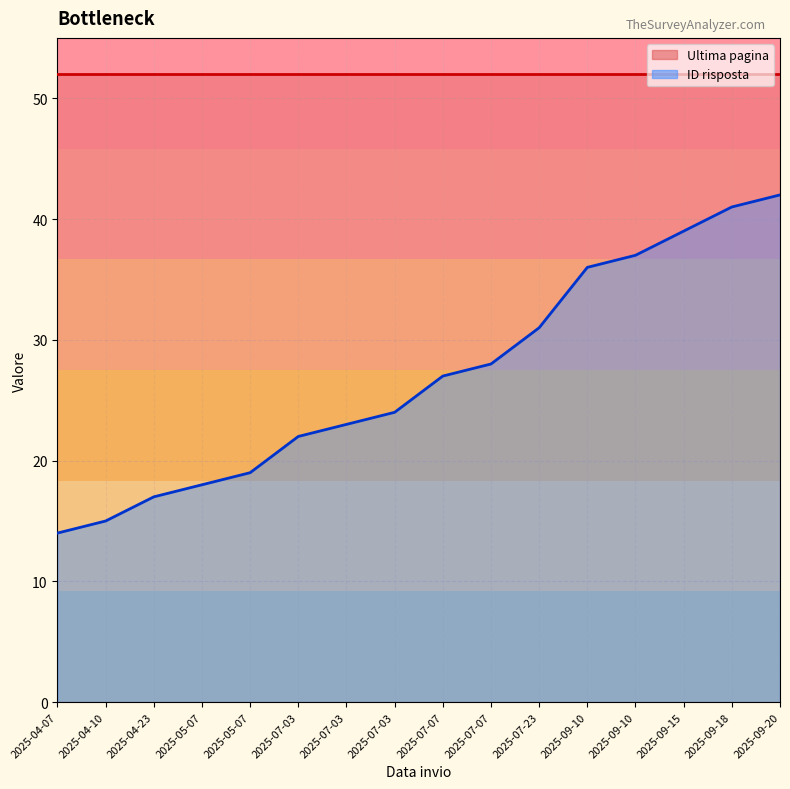

Does the chart display data point markers on the line(s)?

No